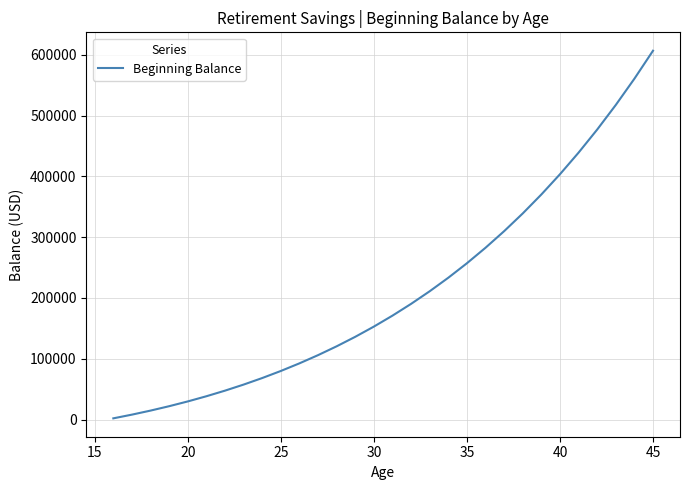

What is the difference between the maximum and minimum values?

604722.8